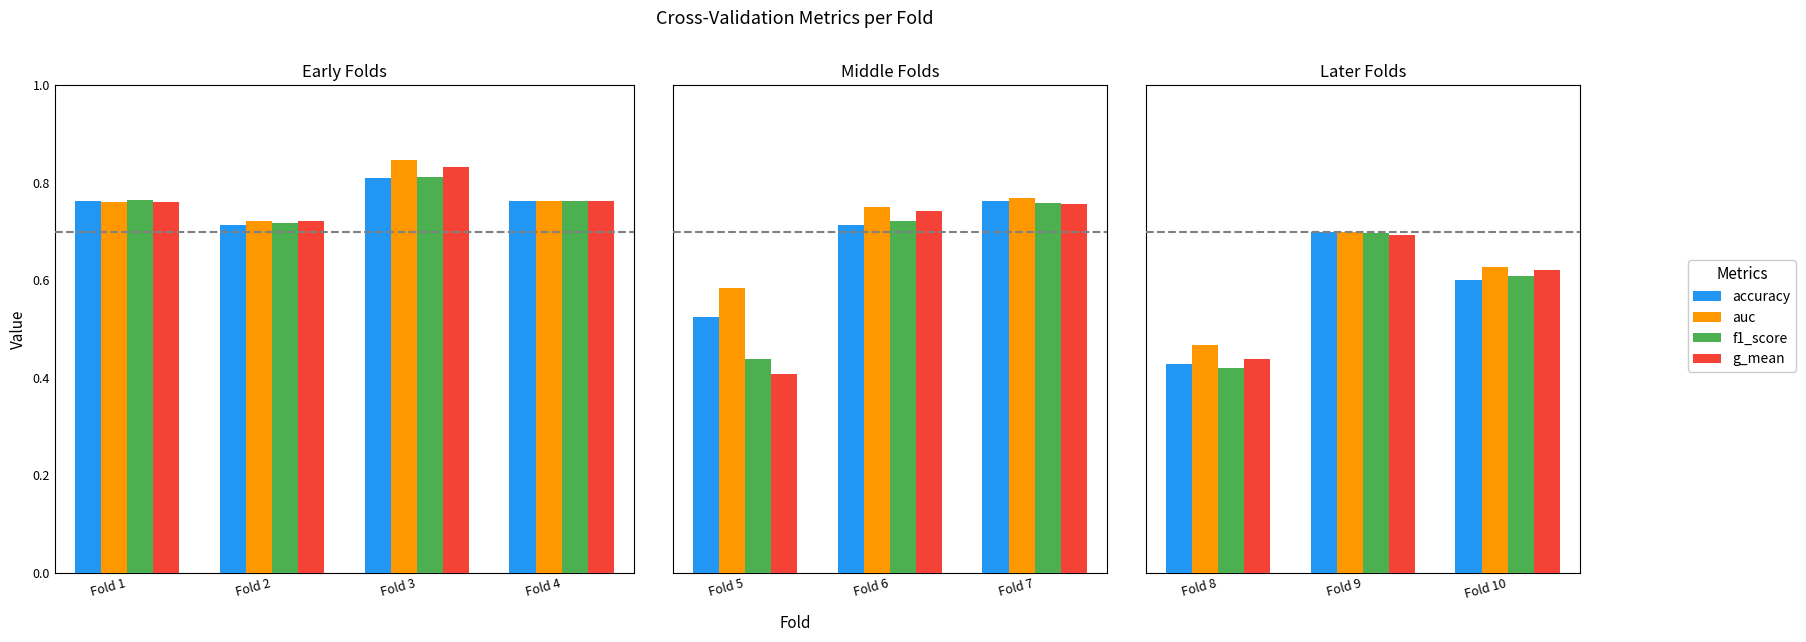

What is the value of the f1_score bar at the 2nd from the left?

0.7